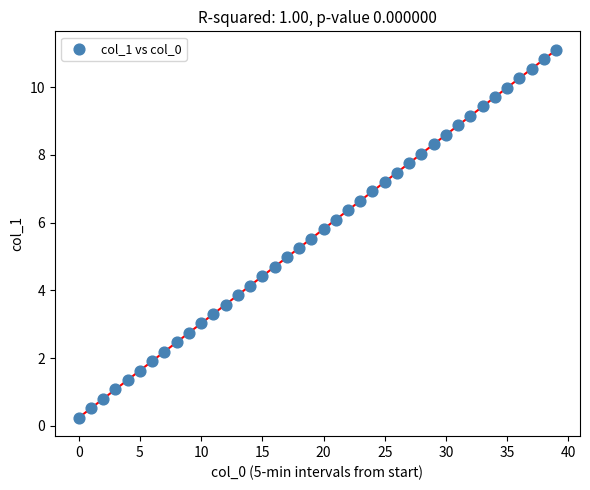

How many data points are displayed?

40